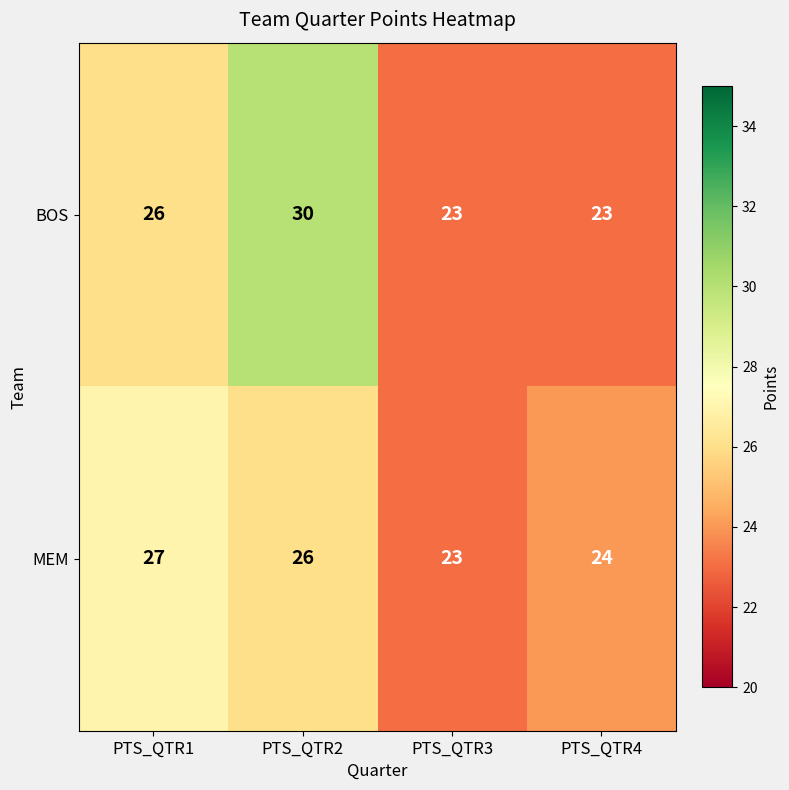

Which category has the lowest value in the MEM series?

PTS_QTR3